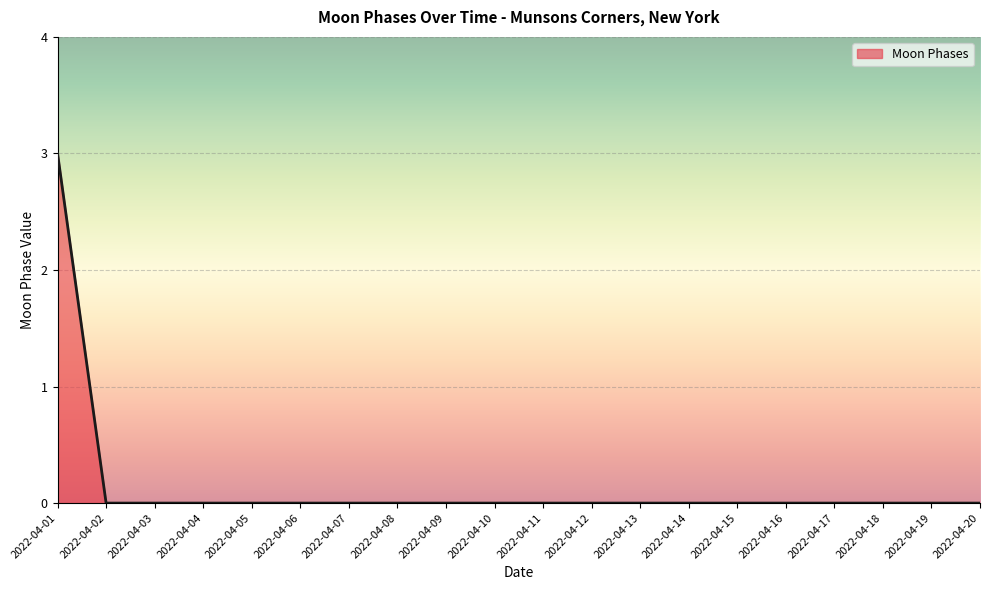

What is the maximum value shown in the chart?

3